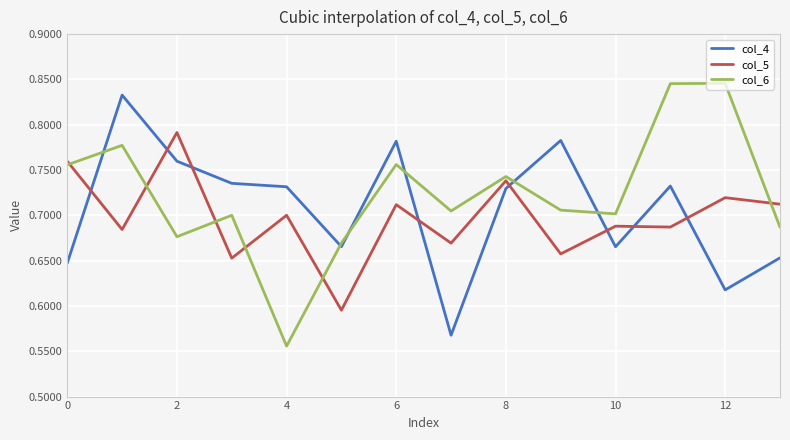

After their last crossing, which series has the higher values: col_4 or col_5?

col_5